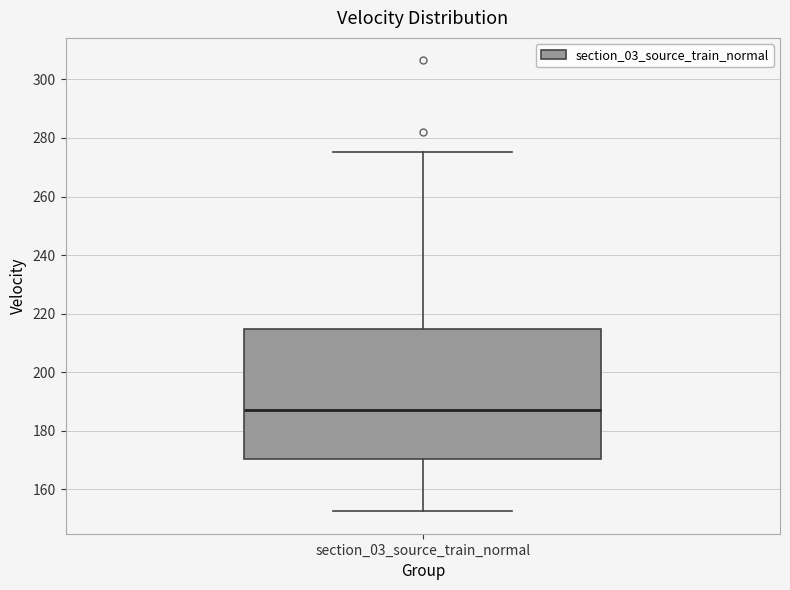

Where does the upper whisker of the box for section_03_source_train_normal end on the y-axis? The values are not printed on the chart, so give them approximately, as read against the axis.

276